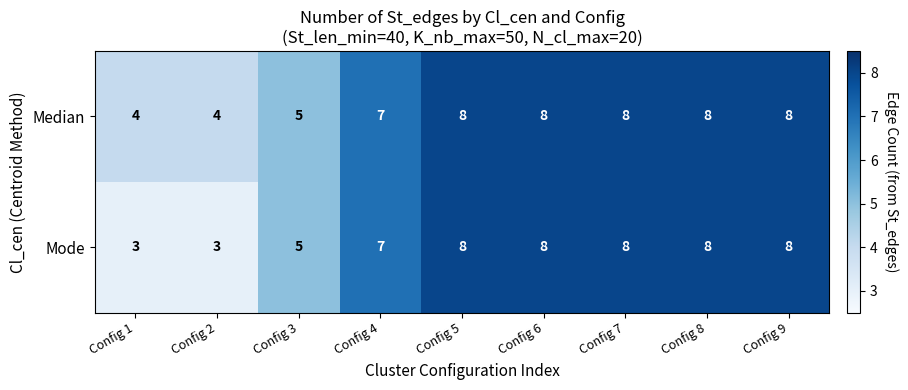

Which series has the largest total across all categories?

Median